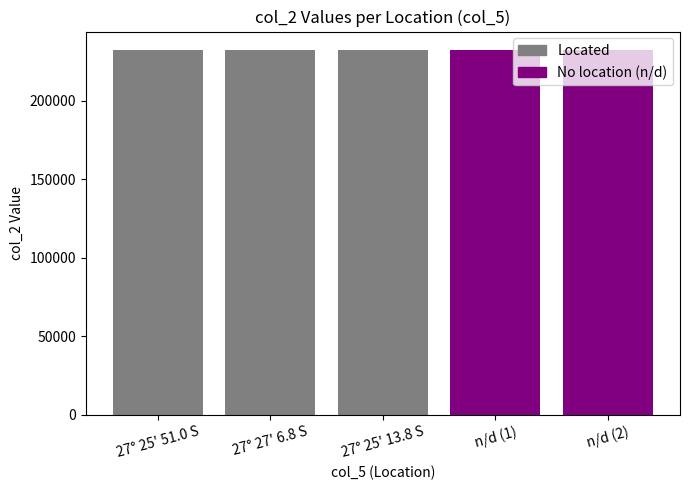

What is the change in value from 27° 25' 51.0 S to n/d (1)?

-13